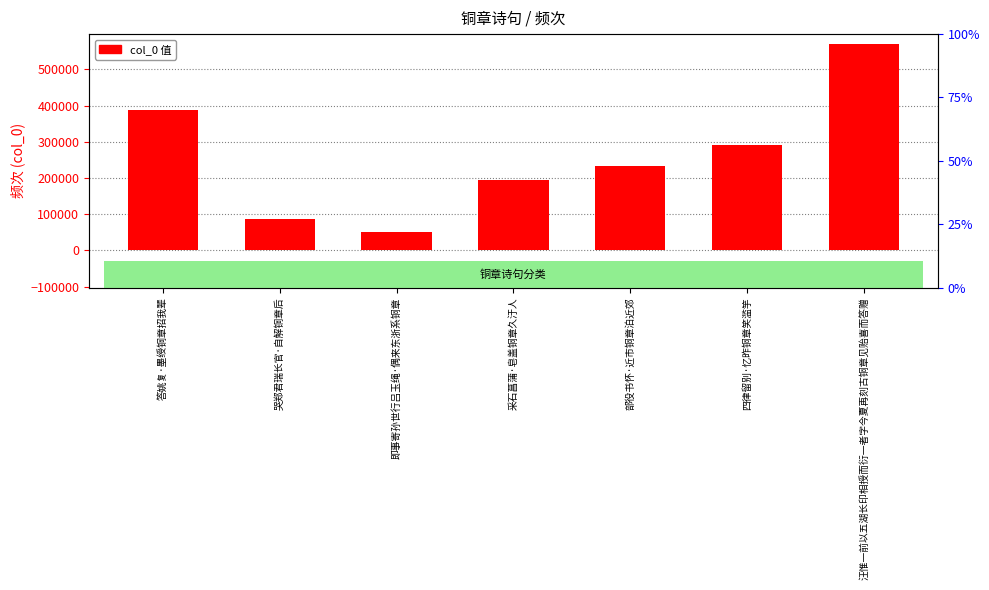

At which category does the chart reach its minimum across all series?

即事寄孙世行吕玉绳·偶来东浙系铜章